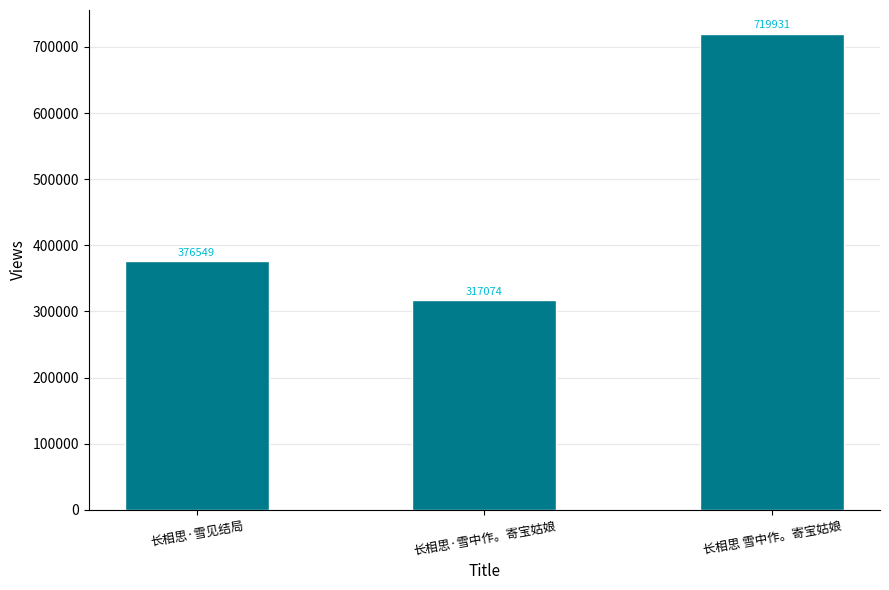

Rank the categories by value from highest to lowest.

长相思 雪中作。寄宝姑娘, 长相思·雪见结局, 长相思·雪中作。寄宝姑娘